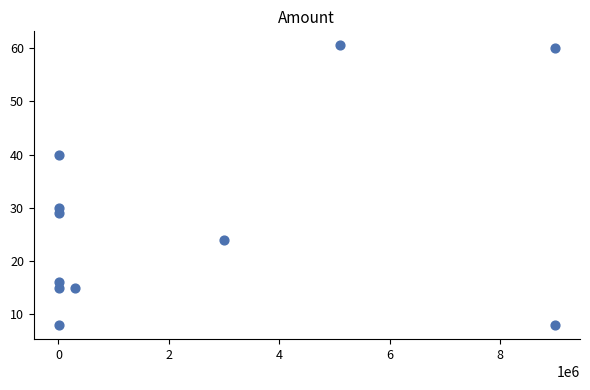

What is the range of Y values (max minus min)?

52.5